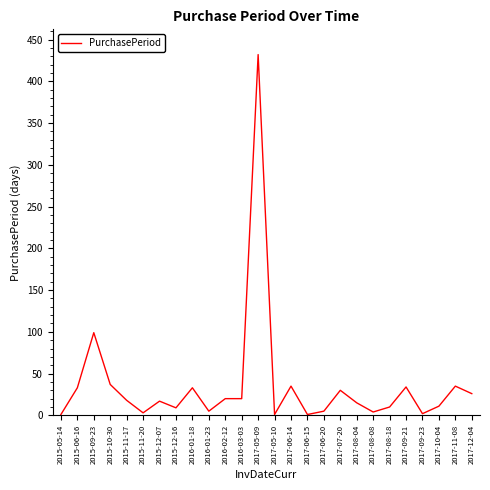

What position from the left is 2017-08-04?

19